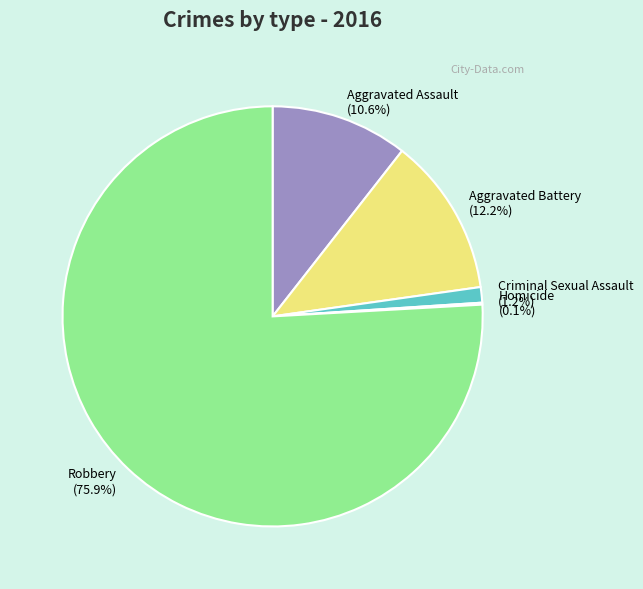

True or false: Criminal Sexual Assault accounts for 1% of the total.

True